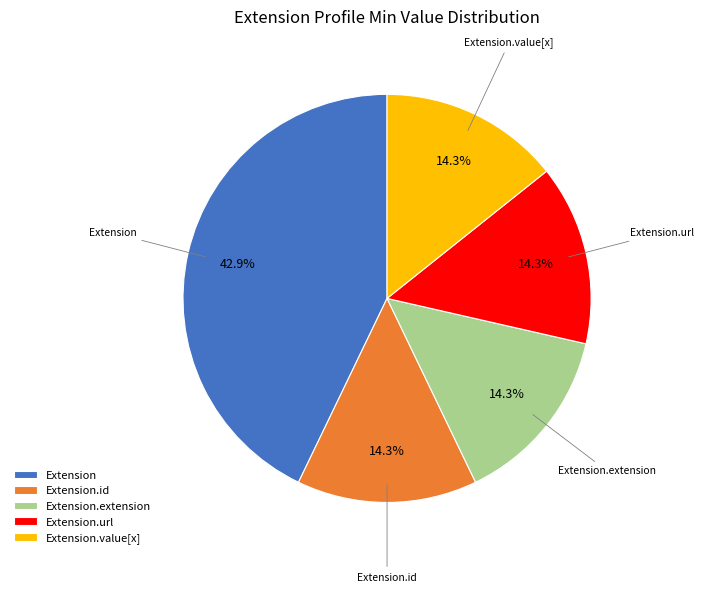

What is the largest slice in the pie chart?

Extension